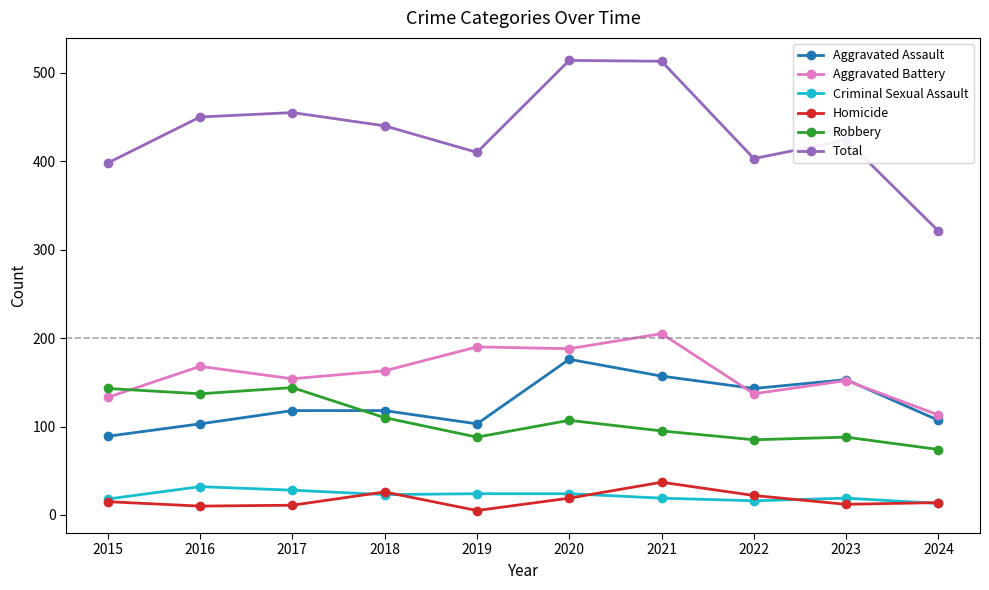

In Total, how many points are lower than both neighbors (excluding endpoints)?

2